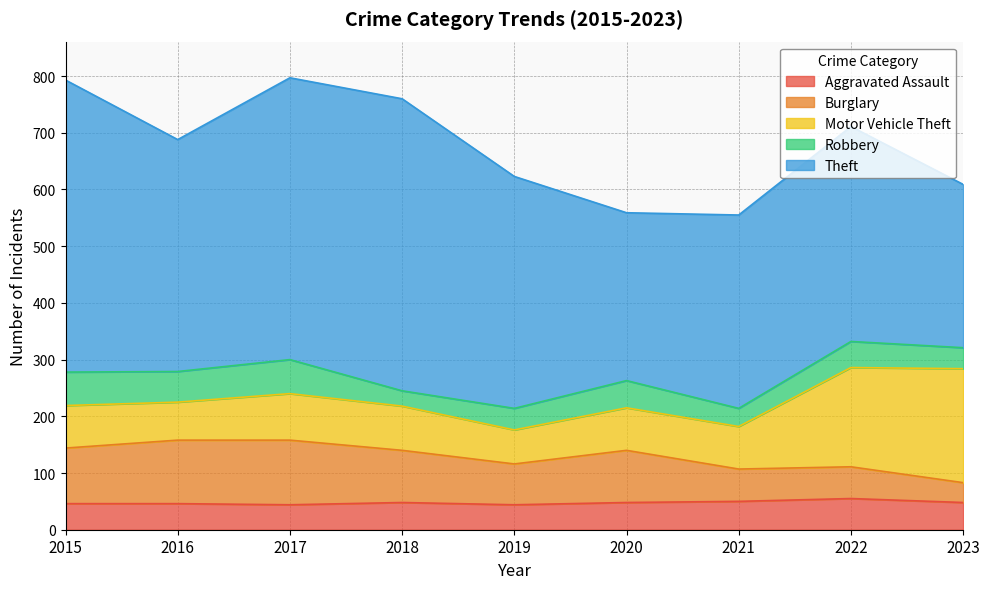

What is the difference between the second highest and second lowest values in the Motor Vehicle Theft series?

108